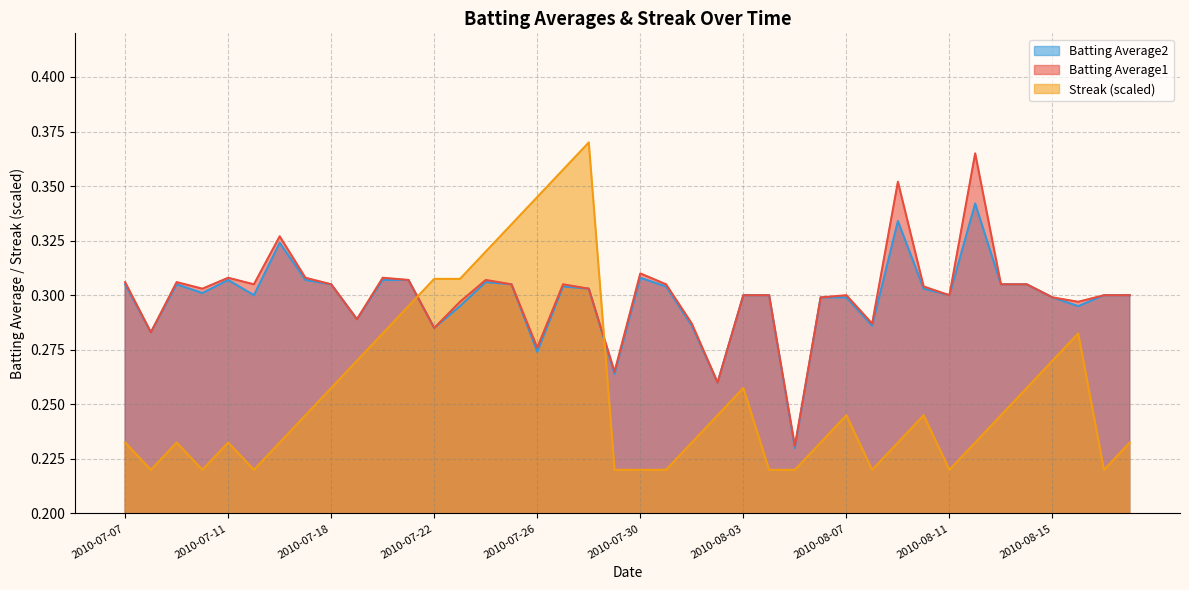

How many intersections are there between Batting Average2 and Streak?

2